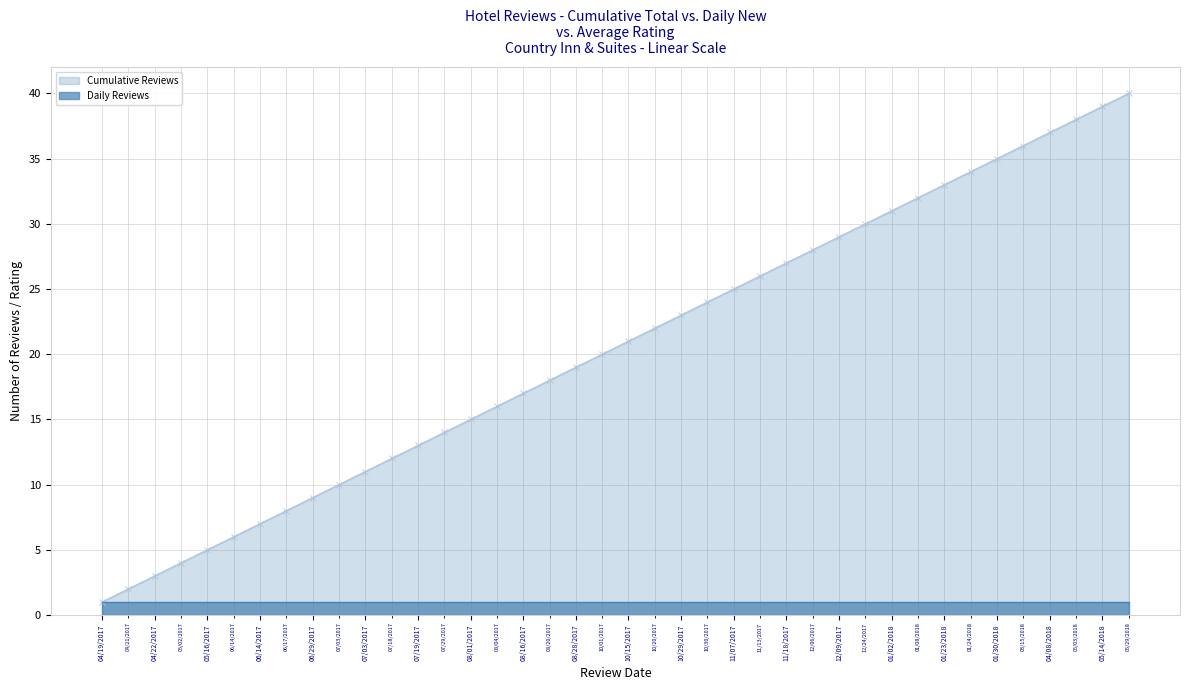

True or false: Cumulative Reviews has more than 2 points higher than both neighbors.

False